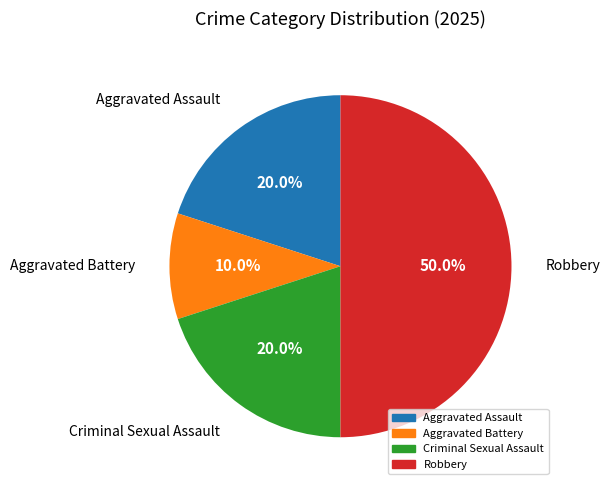

To the nearest percent, what percentage of the pie is Robbery?

50%